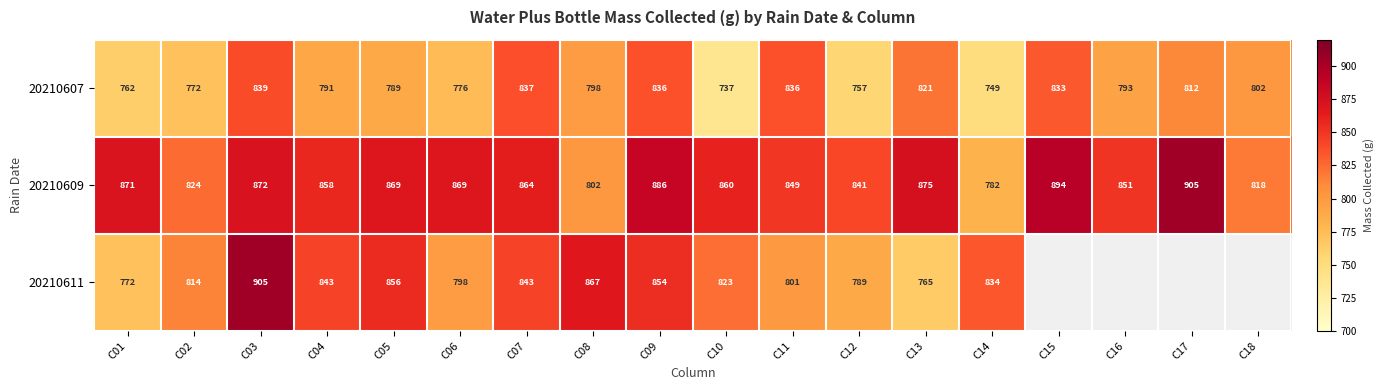

True or false: 20210607 has a value of 1170 at C08.

False